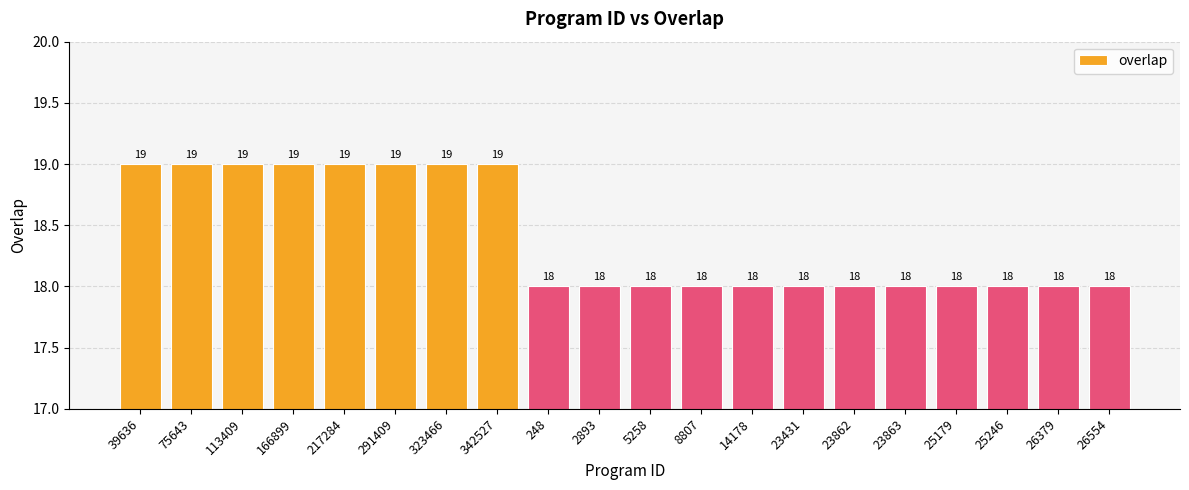

What is the label of the 5th bar from the left?

217284